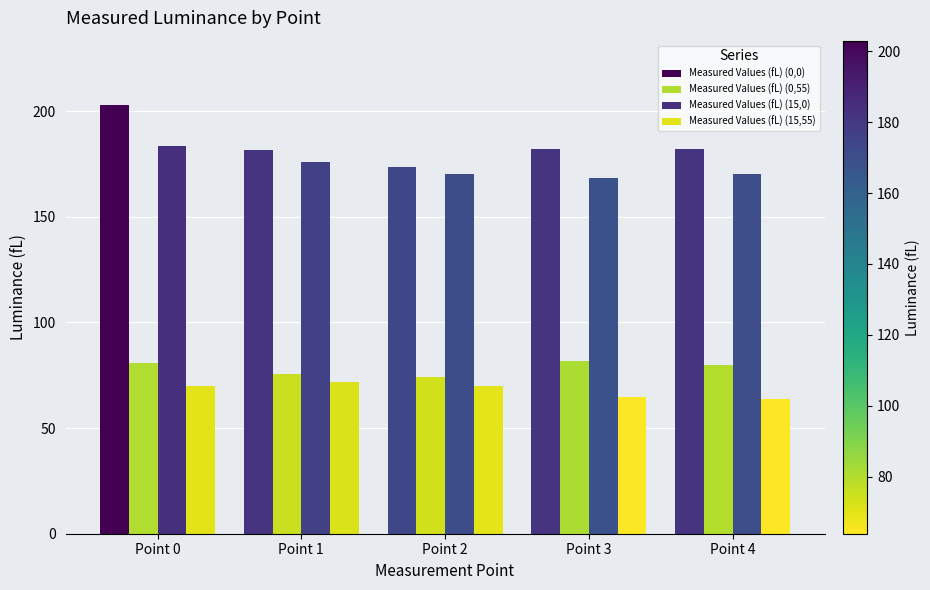

What is the maximum value shown in the chart?

203.0